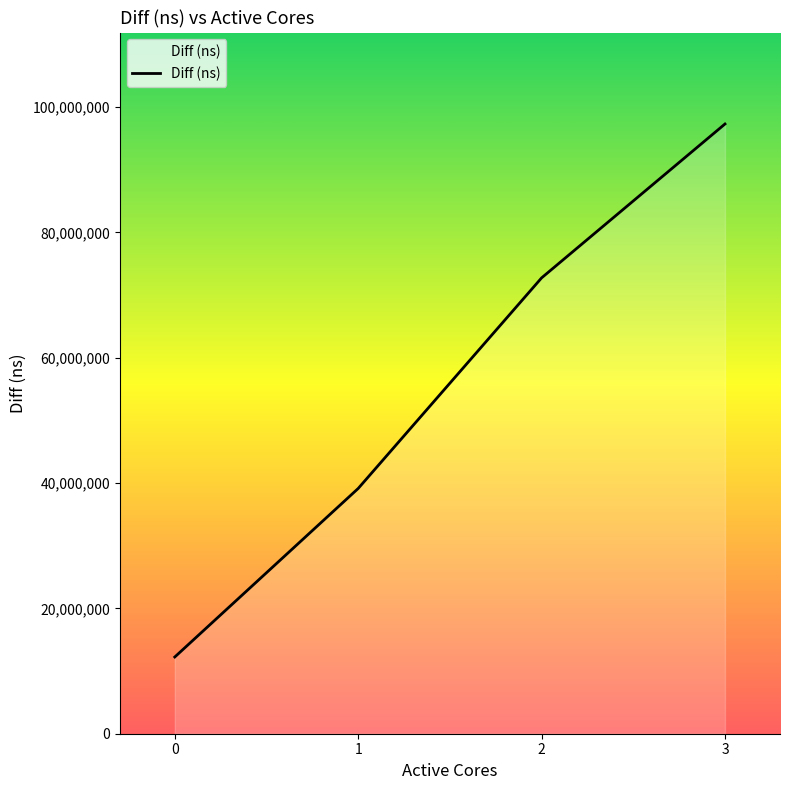

The chart shows a value of 37391771 at 3. True or false?

False